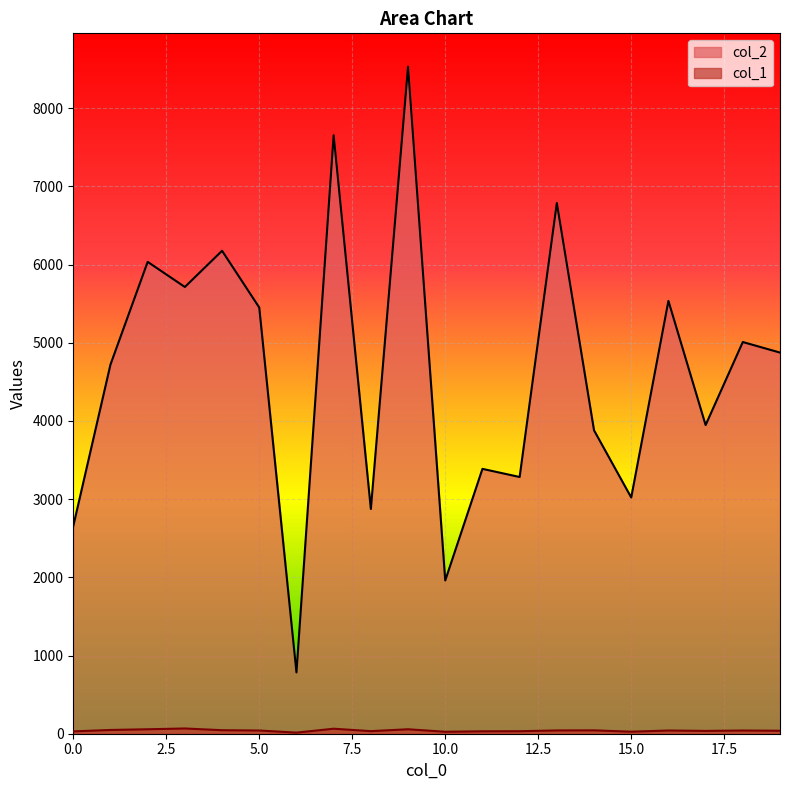

Which series has the largest range (max minus min)?

col_2